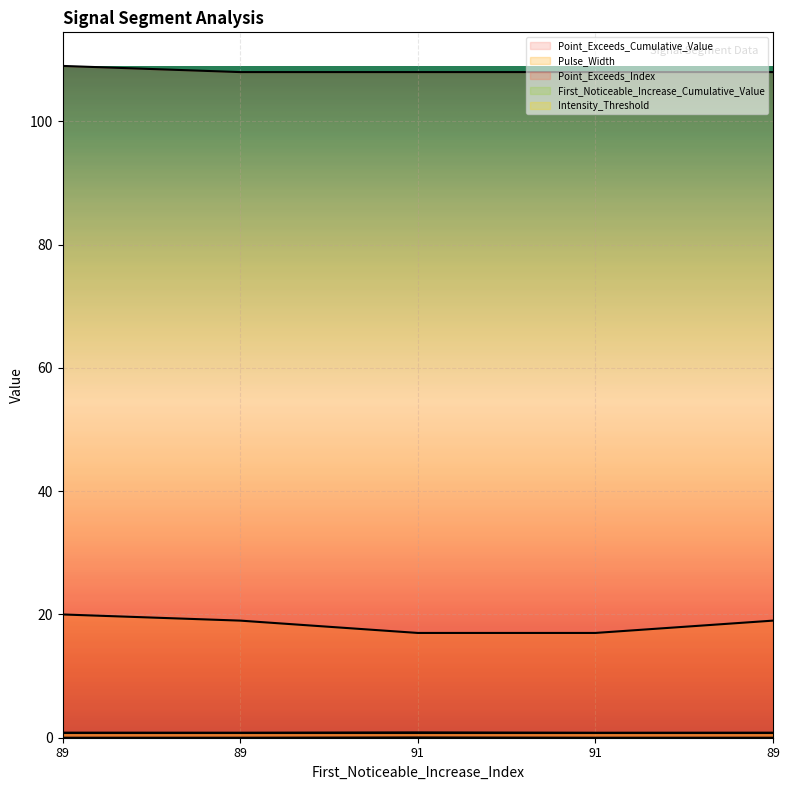

What is the difference between the highest and lowest values at 89?

109.0